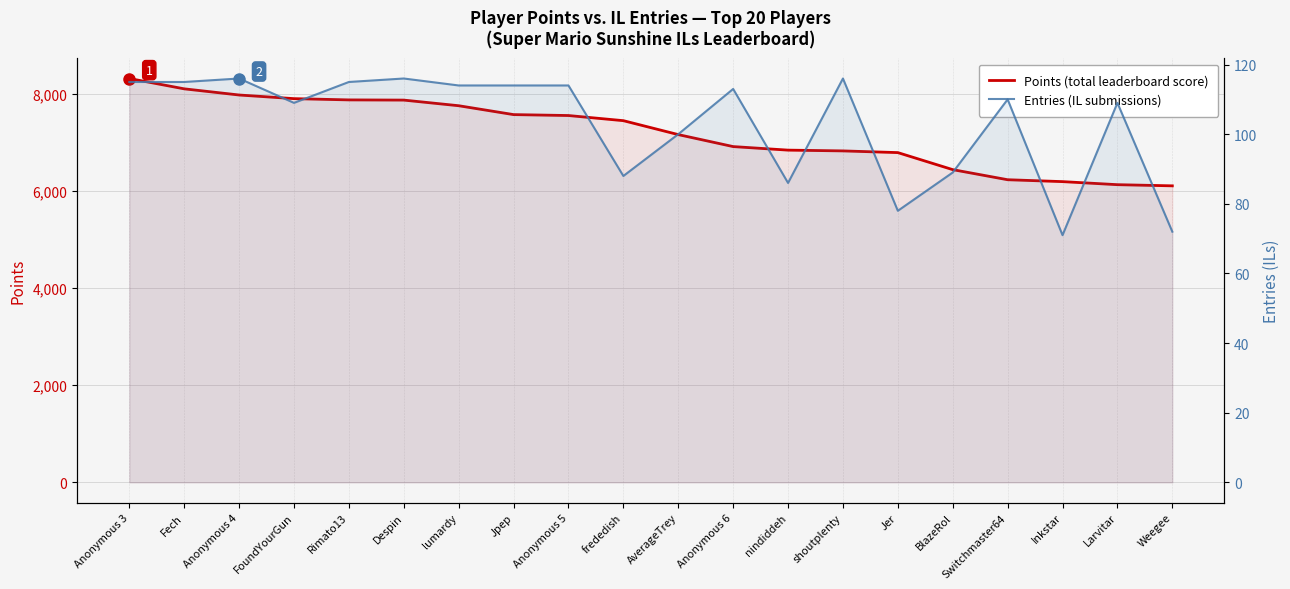

Reading right to left, transcribe all the data shown in this chart.

Points: Weegee=6110	Larvitar=6134	Inkstar=6197	Switchmaster64=6236	BlazeRol=6444	Jer=6795	shoutplenty=6830	nindiddeh=6846	Anonymous 6=6919	AverageTrey=7166	frededish=7453	Anonymous 5=7559	Jpep=7578	lumardy=7761	Despin=7877	Rimato13=7881	FoundYourGun=7907	Anonymous 4=7982	Fech=8109	Anonymous 3=8322
Entries (ILs): Weegee=72	Larvitar=109	Inkstar=71	Switchmaster64=110	BlazeRol=89	Jer=78	shoutplenty=116	nindiddeh=86	Anonymous 6=113	AverageTrey=100	frededish=88	Anonymous 5=114	Jpep=114	lumardy=114	Despin=116	Rimato13=115	FoundYourGun=109	Anonymous 4=116	Fech=115	Anonymous 3=115